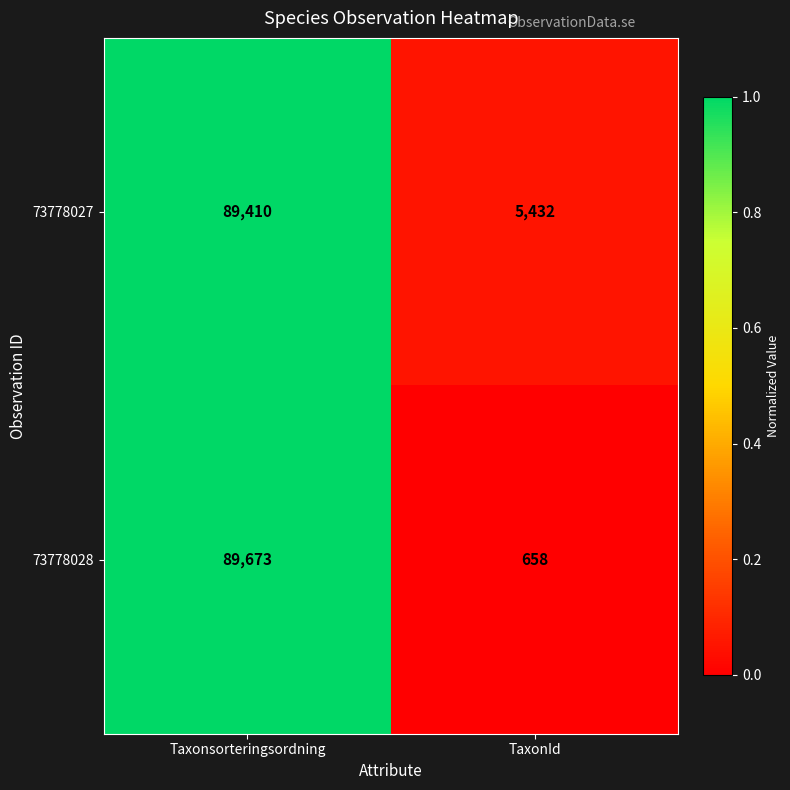

Which category has the highest value across all series?

Taxonsorteringsordning